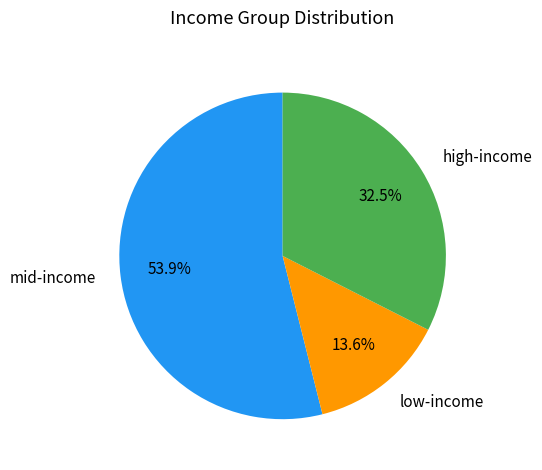

What percentage do high-income and low-income together represent?

46.1%